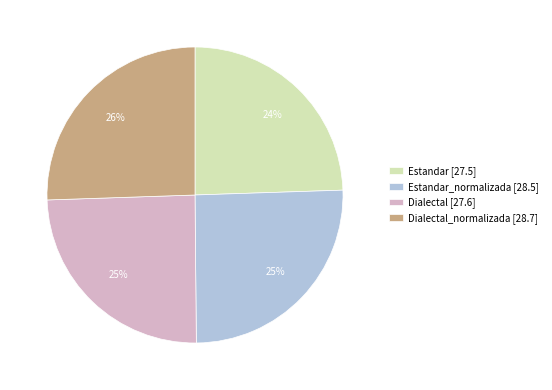

To the nearest percent, what portion does Dialectal [27.6] represent?

25%